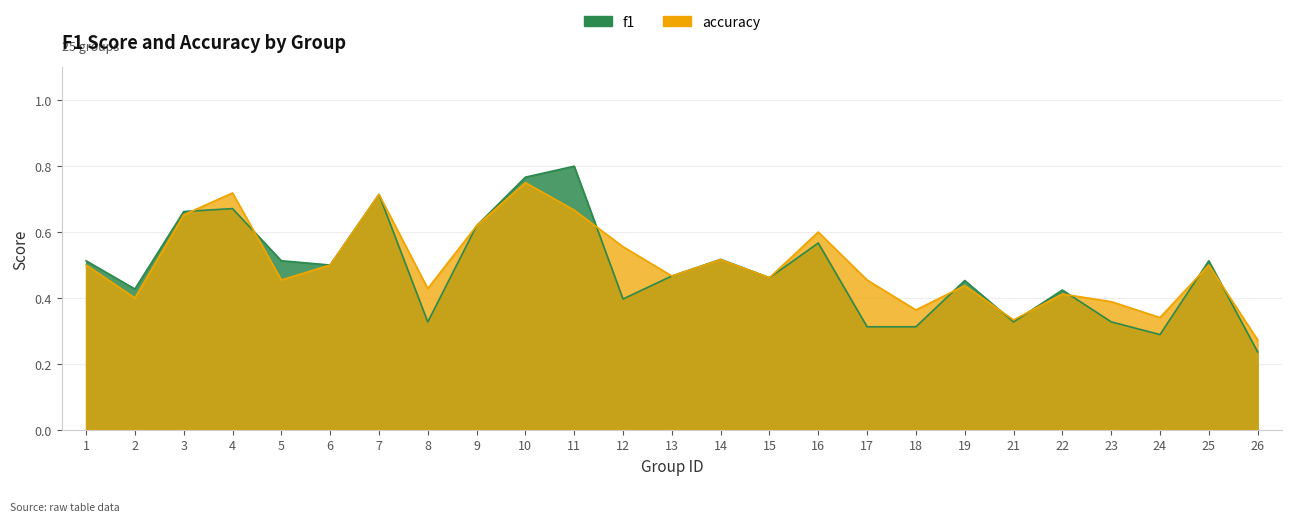

In f1, how many points are higher than both neighbors (excluding endpoints)?

8